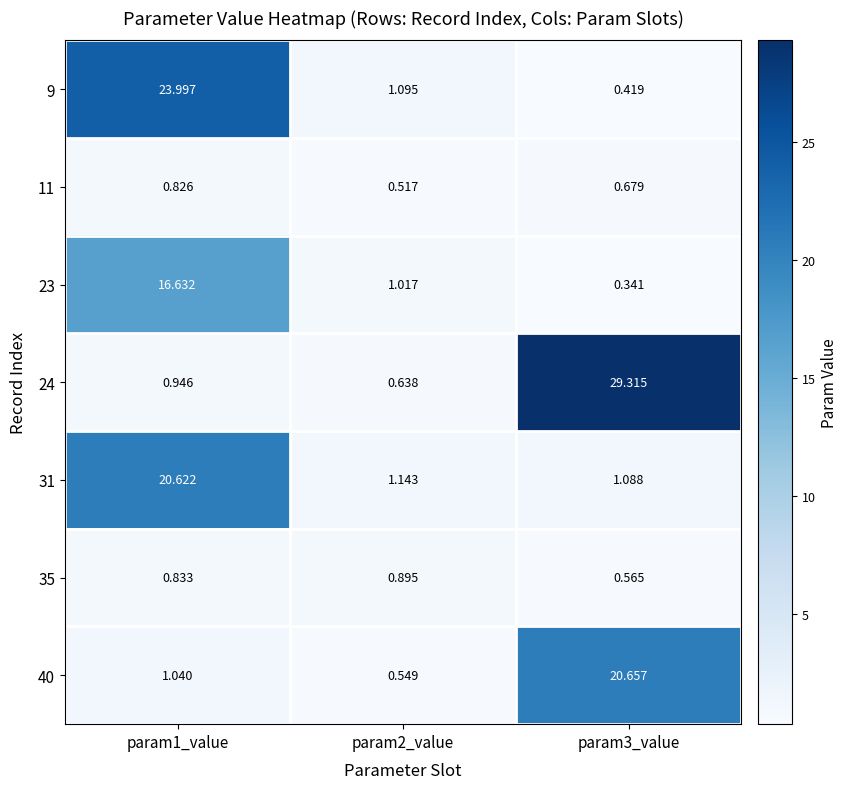

What is the maximum value shown in the chart?

29.3